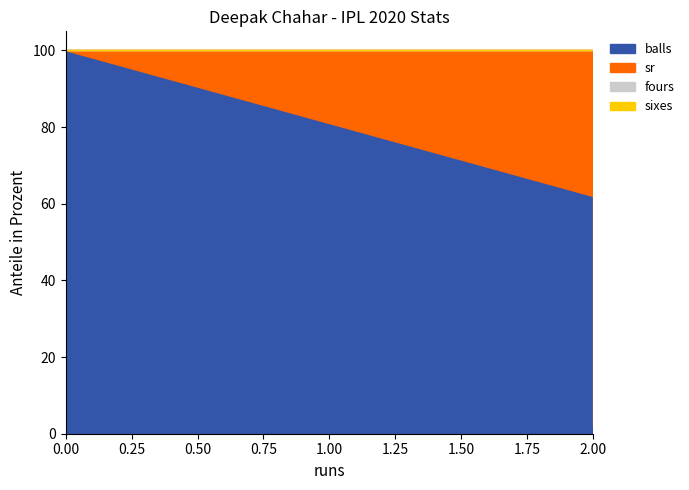

Count the number of categories in the chart.

3